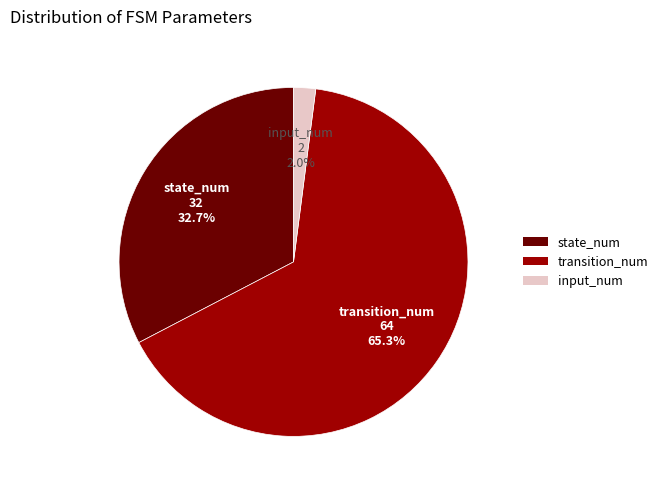

Which category has the smallest portion of the pie?

input_num